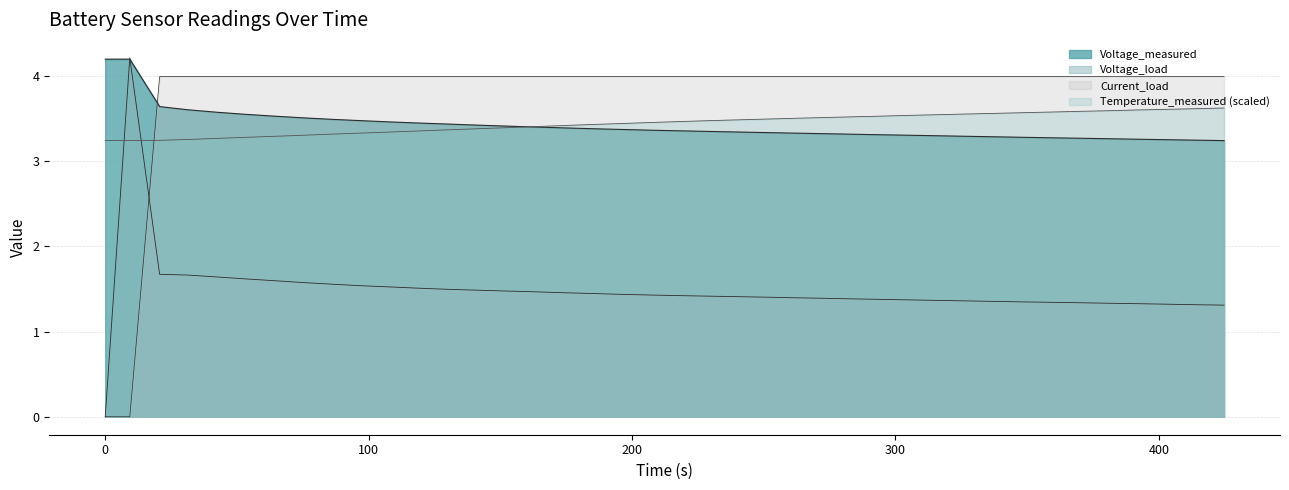

Reading left to right, extract all data points from this chart.

Voltage_measured: 4.2	4.2	3.6	3.6	3.6	3.6	3.5	3.5	3.5	3.5	3.5	3.4	3.4	3.4	3.4	3.4	3.4	3.4	3.4	3.4	3.4	3.4	3.3	3.3	3.3	3.3	3.3	3.3	3.3	3.3	3.3	3.3	3.3	3.3	3.3	3.3	3.3	3.3	3.2	3.2
Temperature_measured: 3.2	3.2	3.2	3.3	3.3	3.3	3.3	3.3	3.3	3.3	3.3	3.4	3.4	3.4	3.4	3.4	3.4	3.4	3.4	3.5	3.5	3.5	3.5	3.5	3.5	3.5	3.5	3.5	3.5	3.5	3.6	3.6	3.6	3.6	3.6	3.6	3.6	3.6	3.6	3.6
Voltage_load: 0.0	4.2	1.7	1.7	1.6	1.6	1.6	1.6	1.6	1.5	1.5	1.5	1.5	1.5	1.5	1.5	1.5	1.4	1.4	1.4	1.4	1.4	1.4	1.4	1.4	1.4	1.4	1.4	1.4	1.4	1.4	1.4	1.3	1.3	1.3	1.3	1.3	1.3	1.3	1.3
Current_load: 0.0	0.0	4.0	4.0	4.0	4.0	4.0	4.0	4.0	4.0	4.0	4.0	4.0	4.0	4.0	4.0	4.0	4.0	4.0	4.0	4.0	4.0	4.0	4.0	4.0	4.0	4.0	4.0	4.0	4.0	4.0	4.0	4.0	4.0	4.0	4.0	4.0	4.0	4.0	4.0